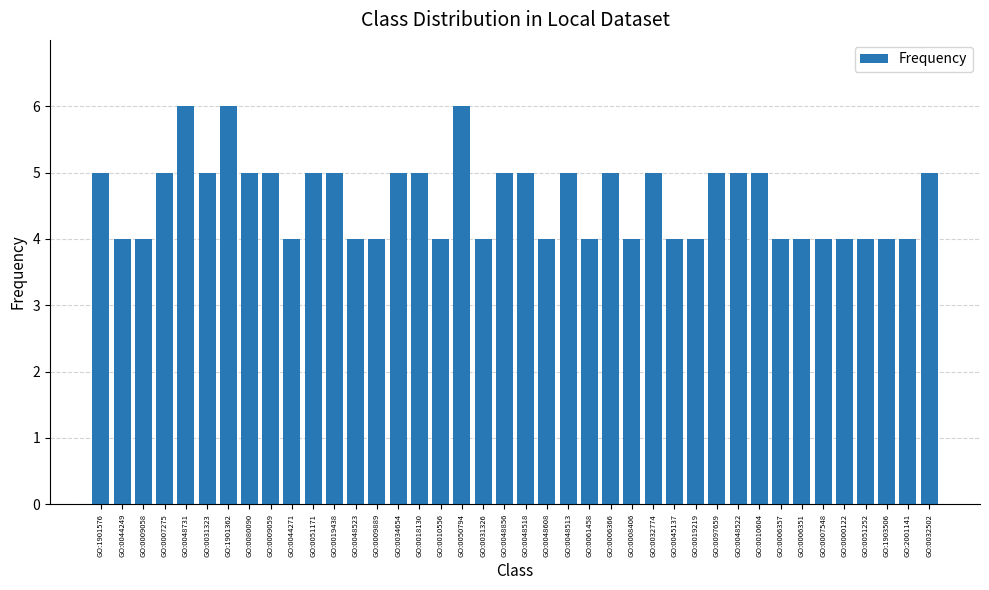

What is the sum of all values?

184